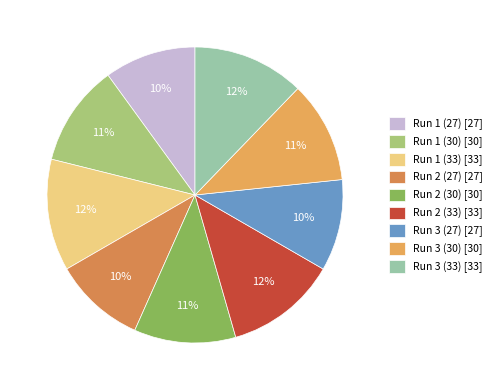

How many slices are in this pie chart?

9